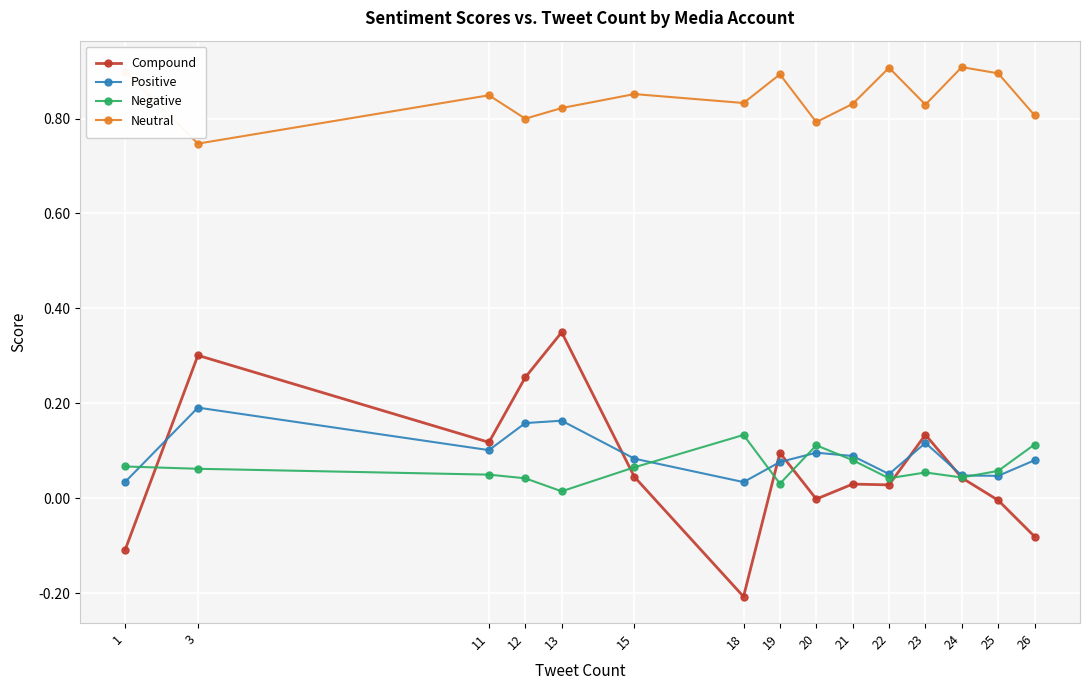

Is the value of Neutral at 12 greater than the value of Positive at 22?

Yes